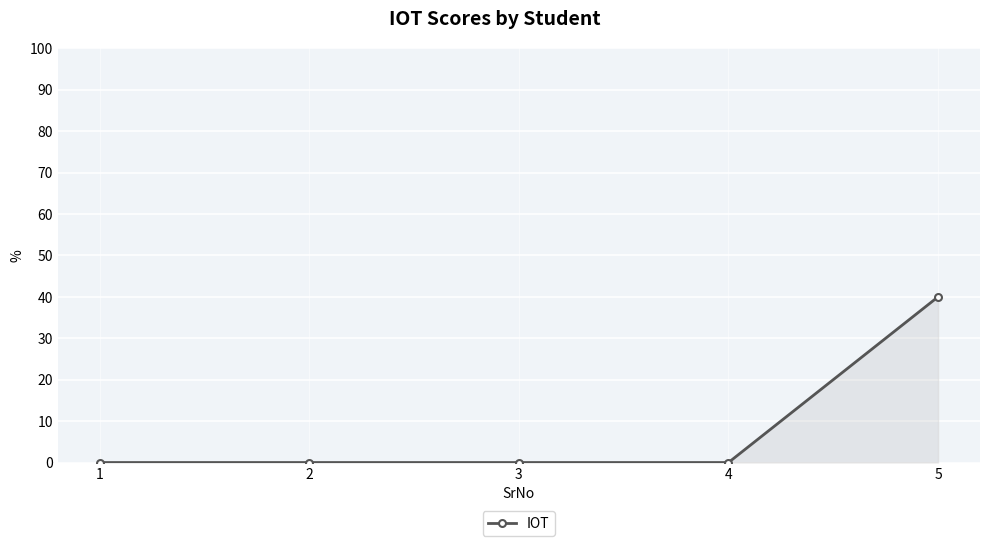

The value at 1 is -18. True or false?

False